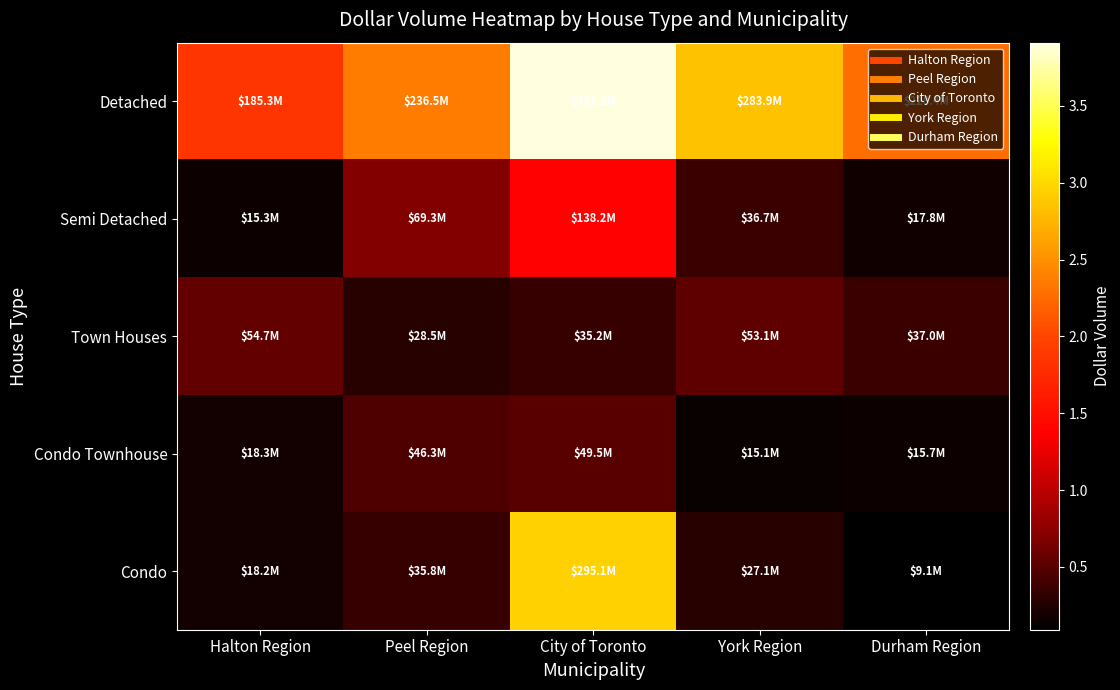

What is the total value across all series at City of Toronto?

909214503